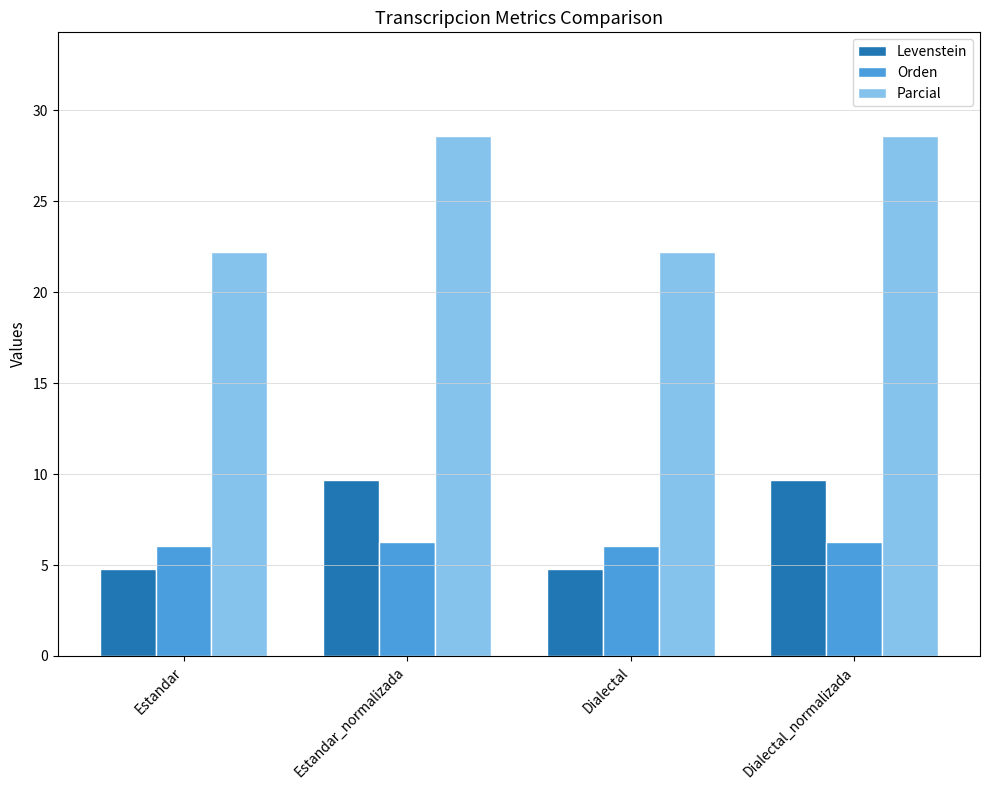

What is the approximate value of Orden at Dialectal?

6.1